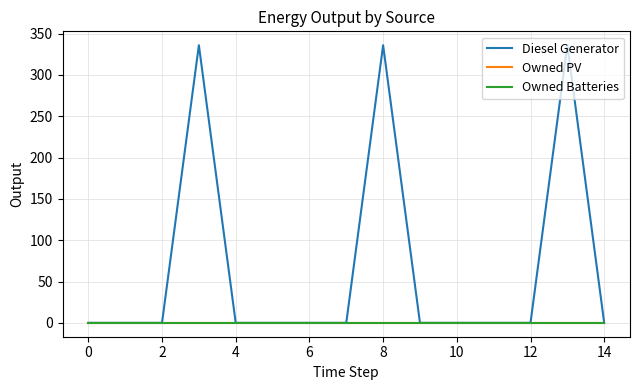

List the series in order of their peak value, lowest first.

Owned PV, Owned Batteries, Diesel Generator